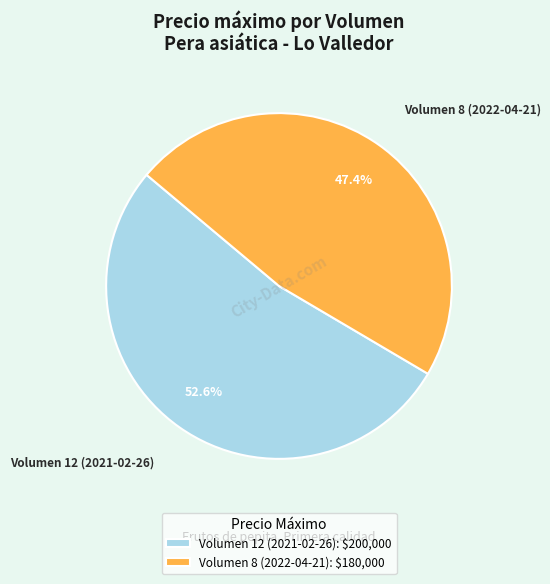

Does Volumen 8 (2022-04-21): $180,000 represent more than half of the total?

No